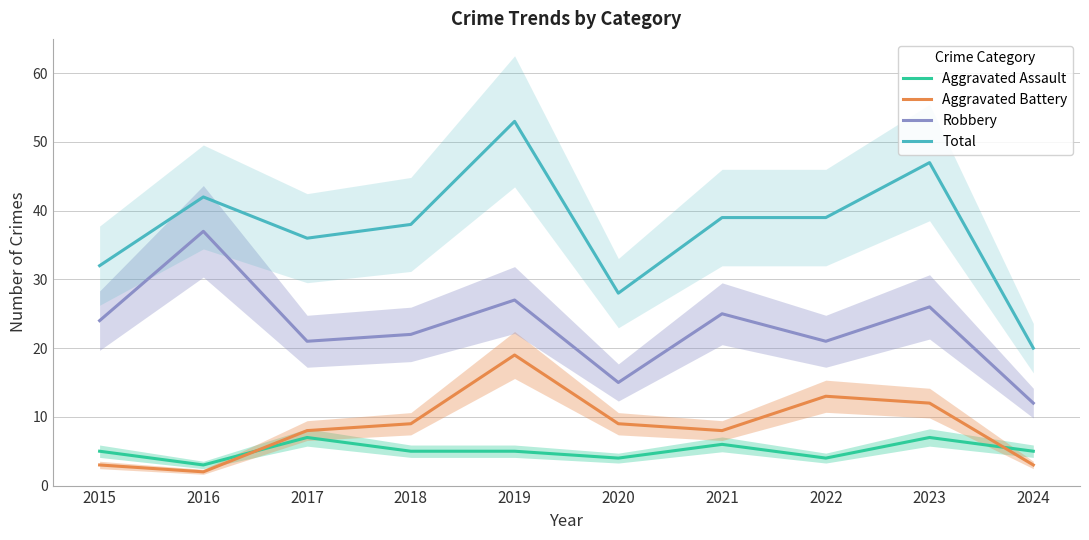

Which category has the highest value across all series?

2019